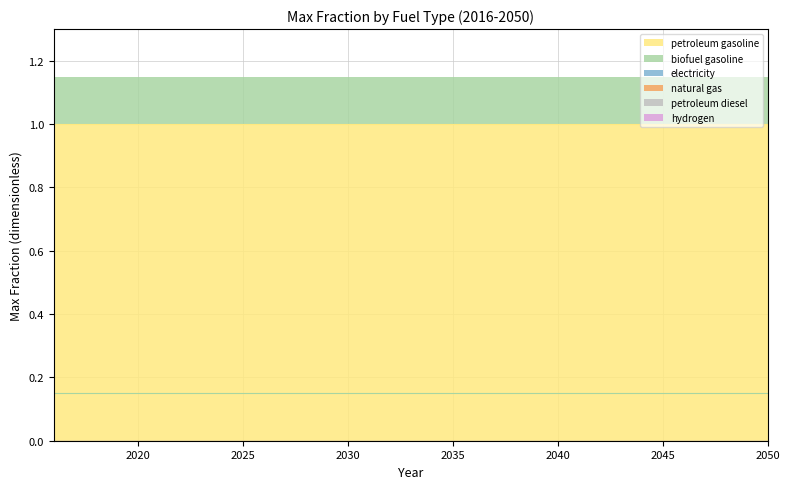

What is the difference between the highest and lowest values at 2043?

1.0